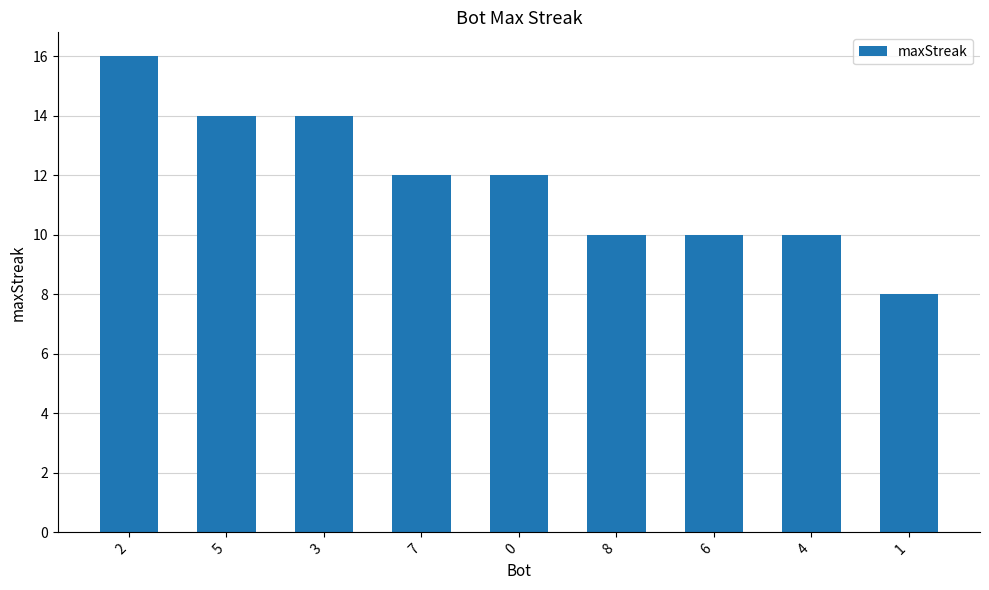

Reading right to left, what are all the values shown in this chart?

1=8	4=10	6=10	8=10	0=12	7=12	3=14	5=14	2=16